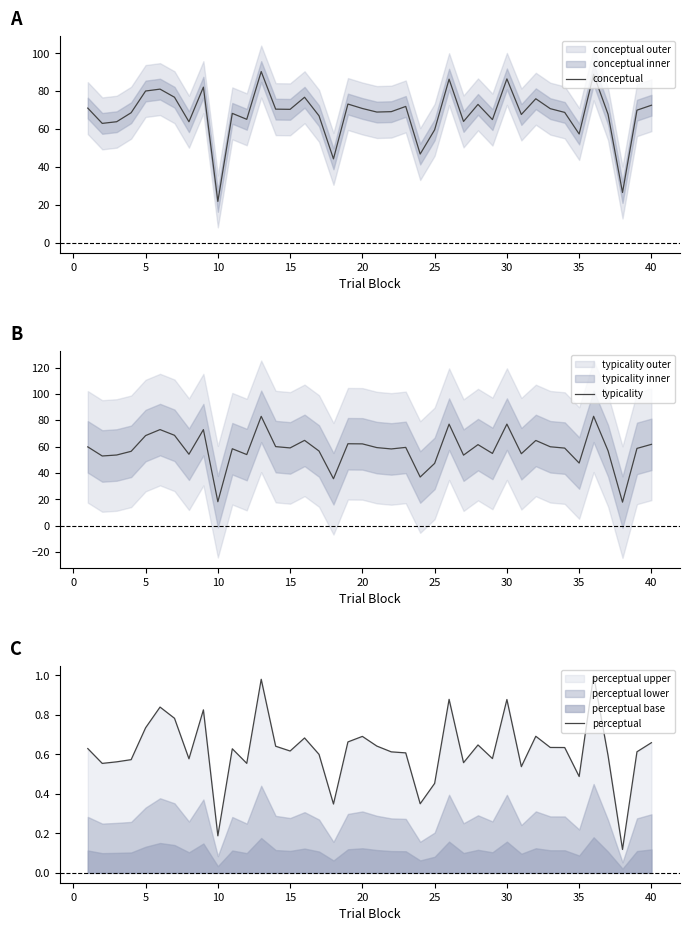

True or false: typicality has more than 2 interior local peaks.

True